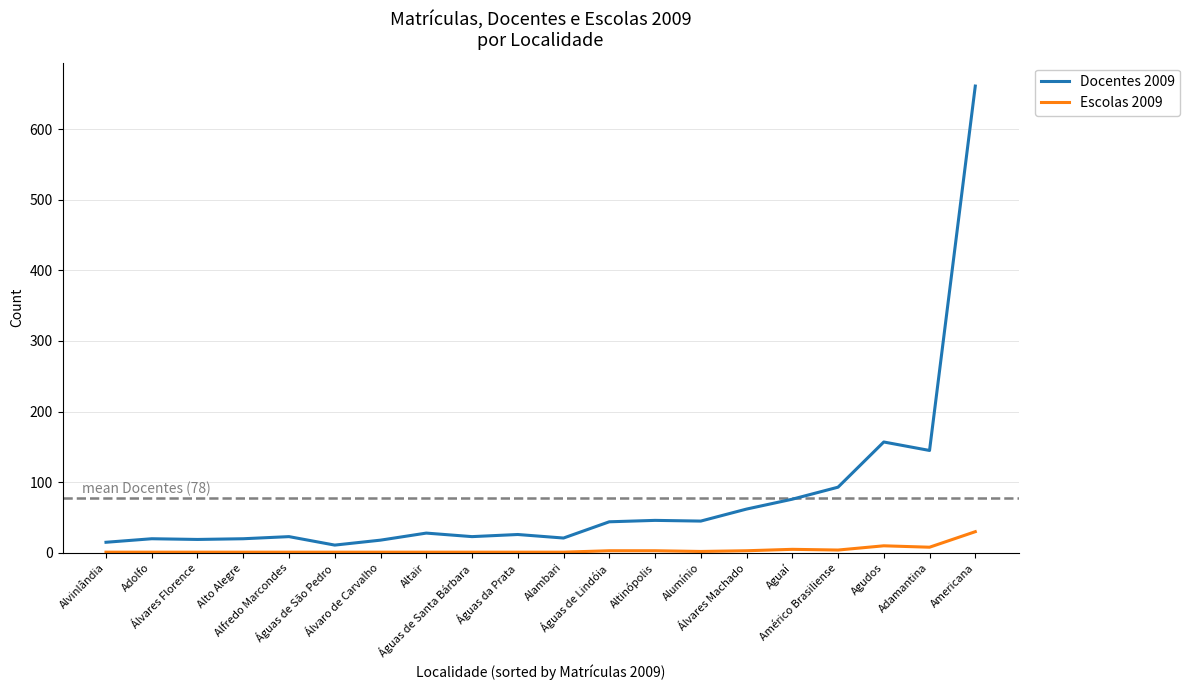

True or false: Docentes 2009 and Escolas 2009 intersect in this chart.

False